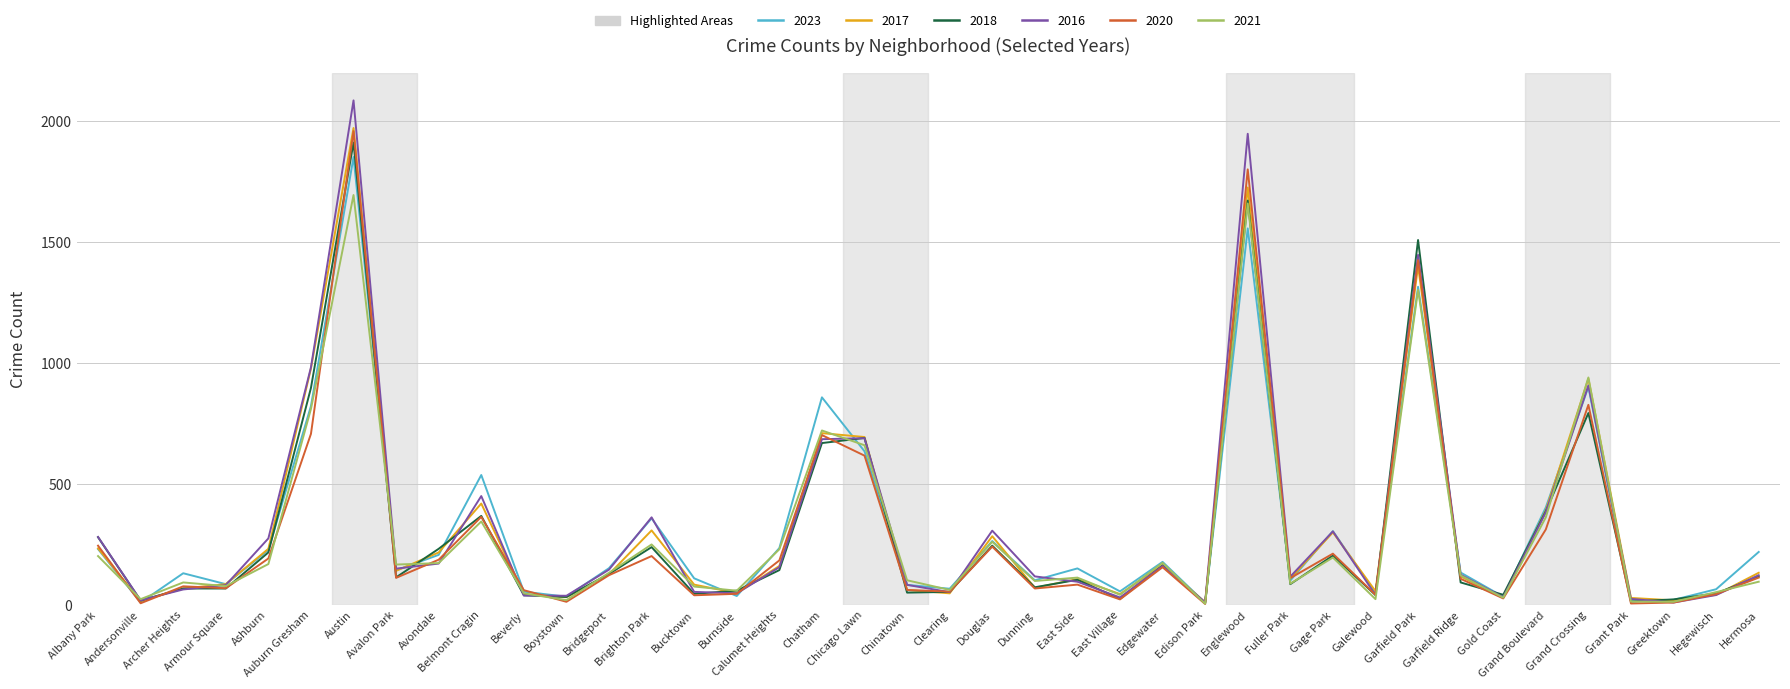

Which series has the widest spread of values?

2016